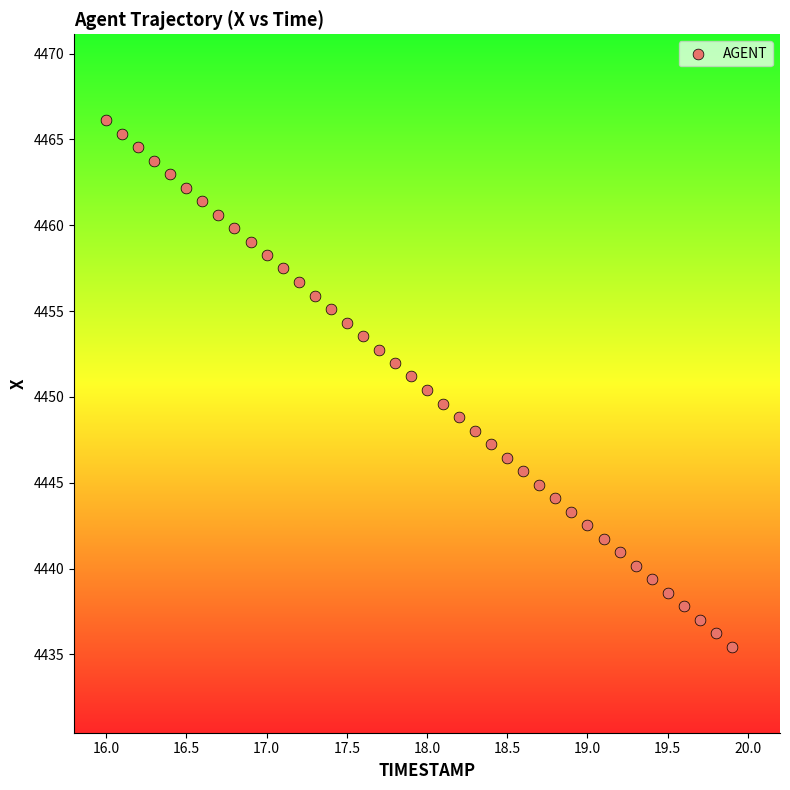

What is the range of Y values (max minus min)?

30.7